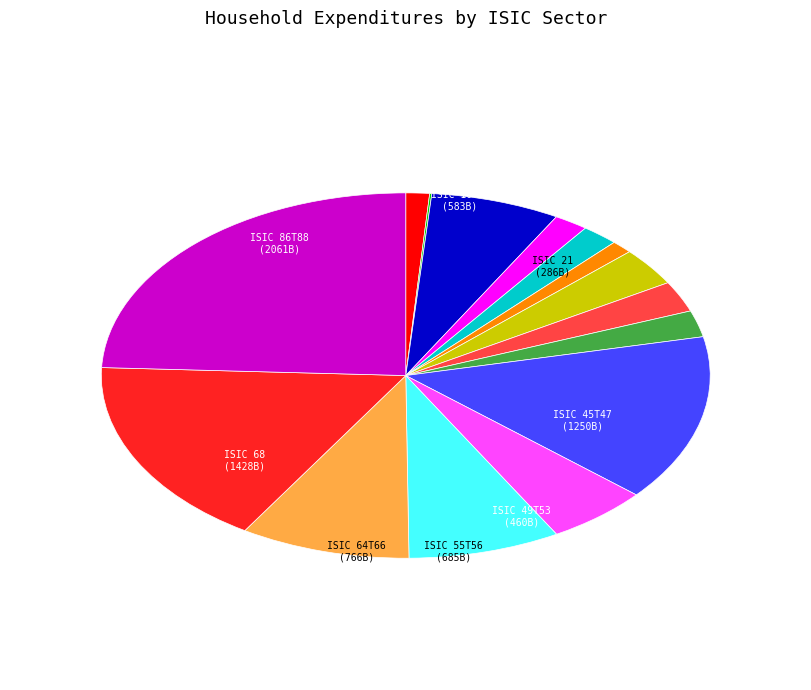

Does any single category account for the majority?

No